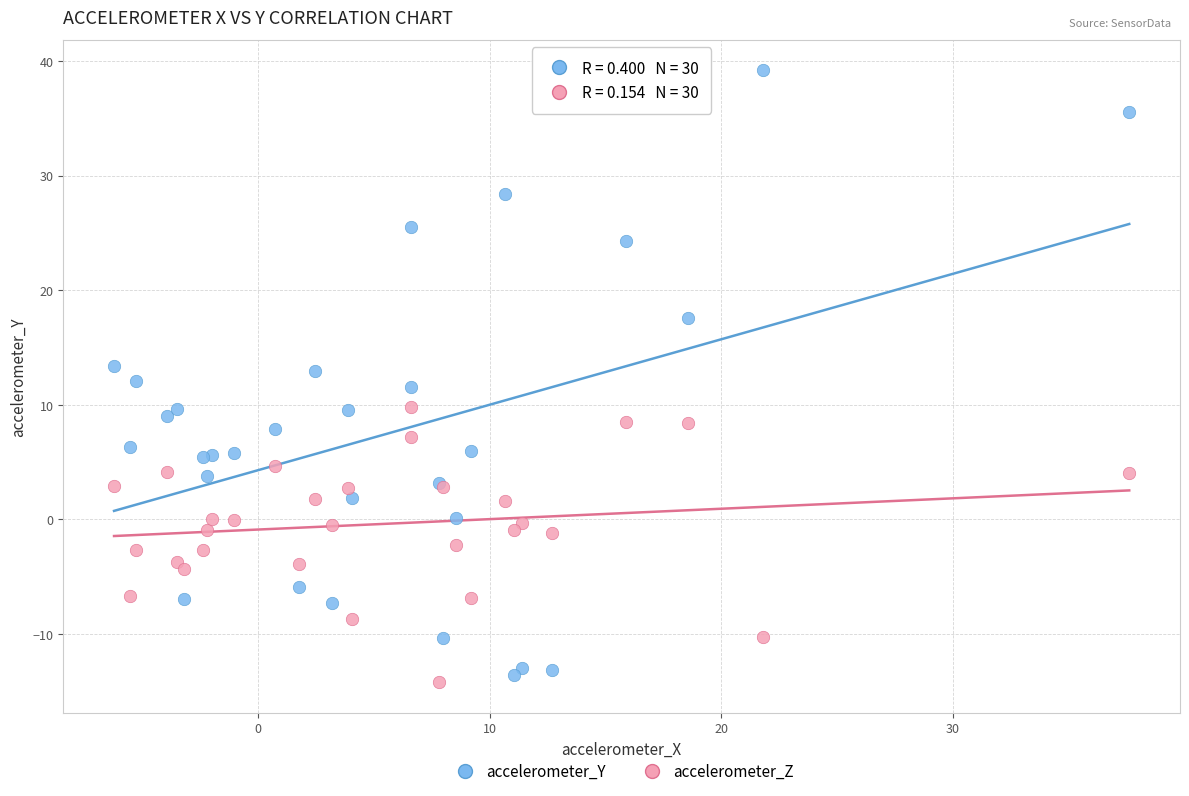

Which series contains the highest Y value?

accelerometer_Y